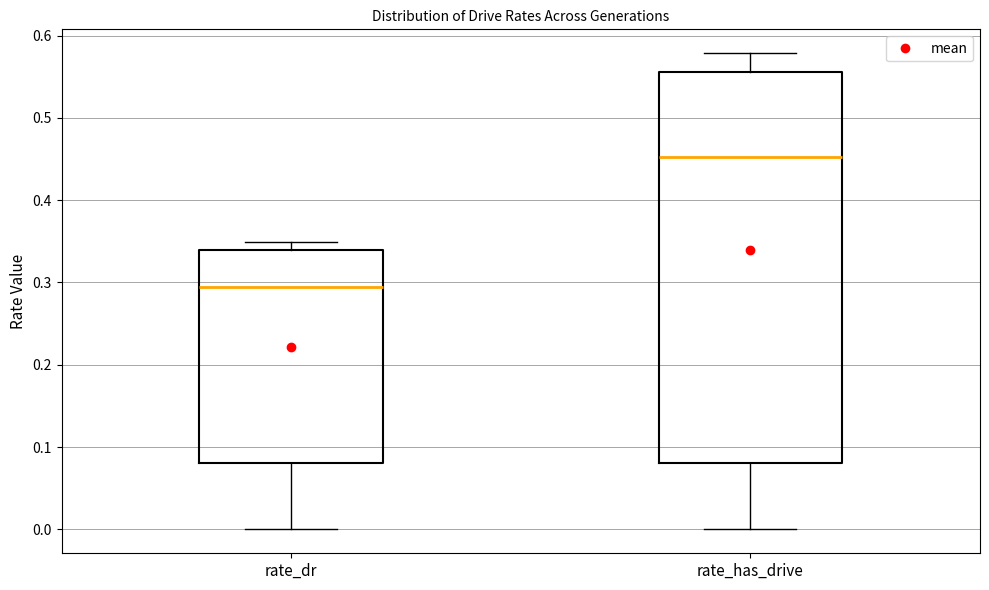

Where does the lower whisker of the box for rate_has_drive end on the y-axis? The values are not printed on the chart, so give them approximately, as read against the axis.

0.00